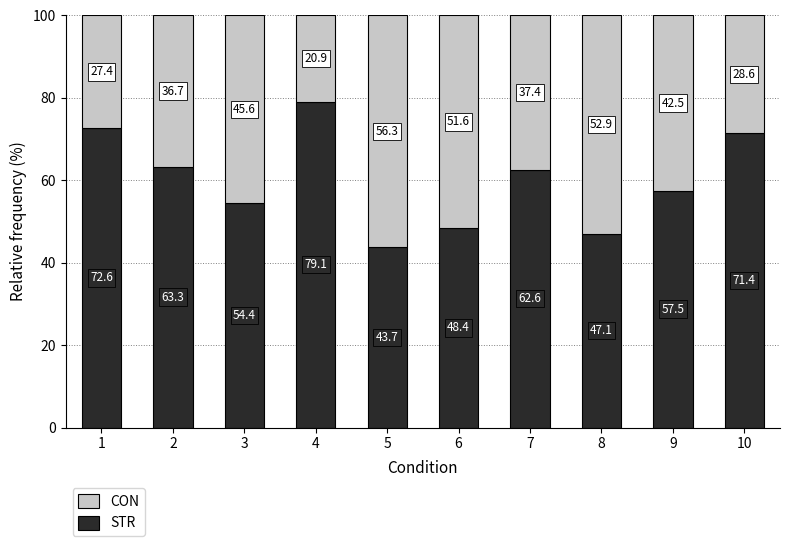

Which category has the lowest value in the STR series?

5